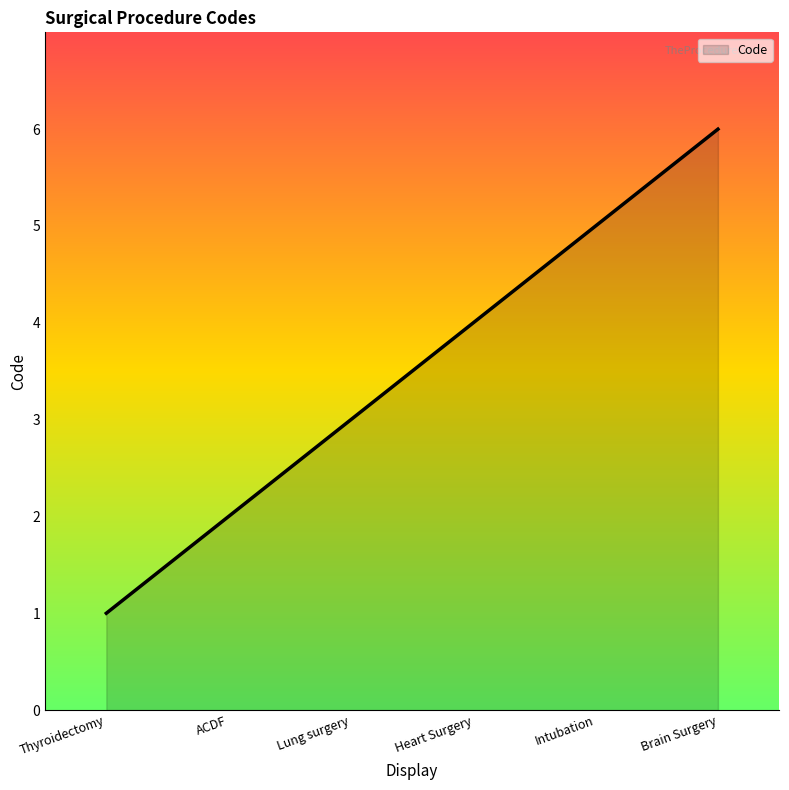

What is the smallest value displayed?

1